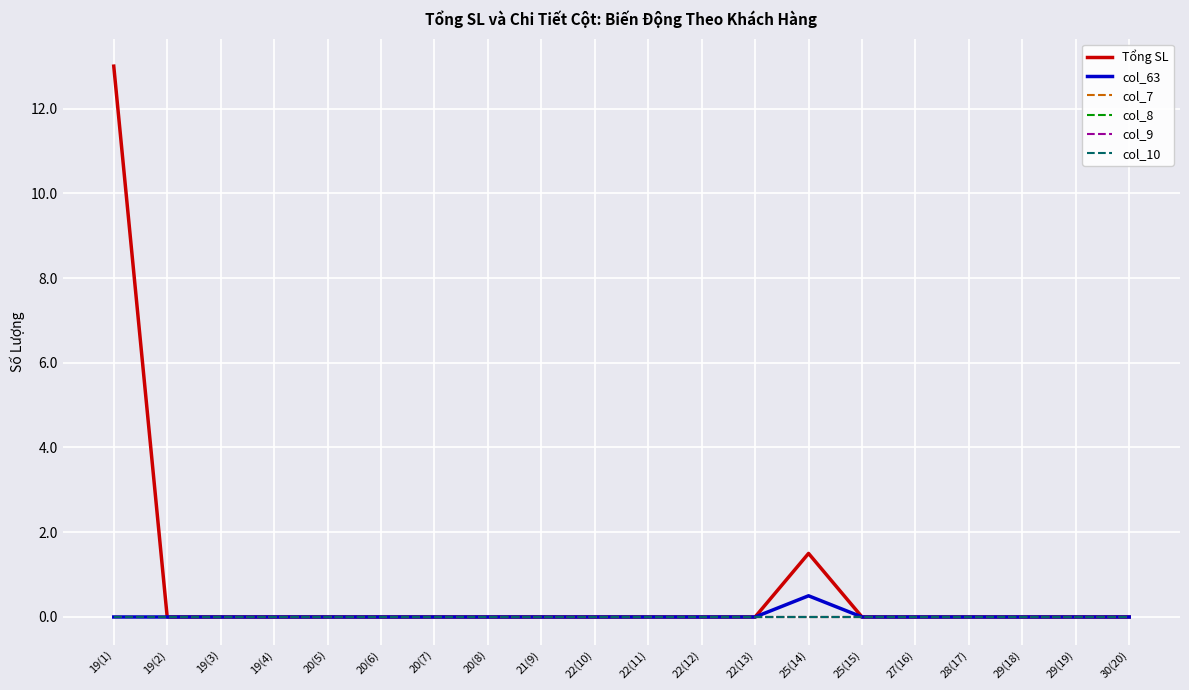

At which label is col_63 closest to 0?

19(1)